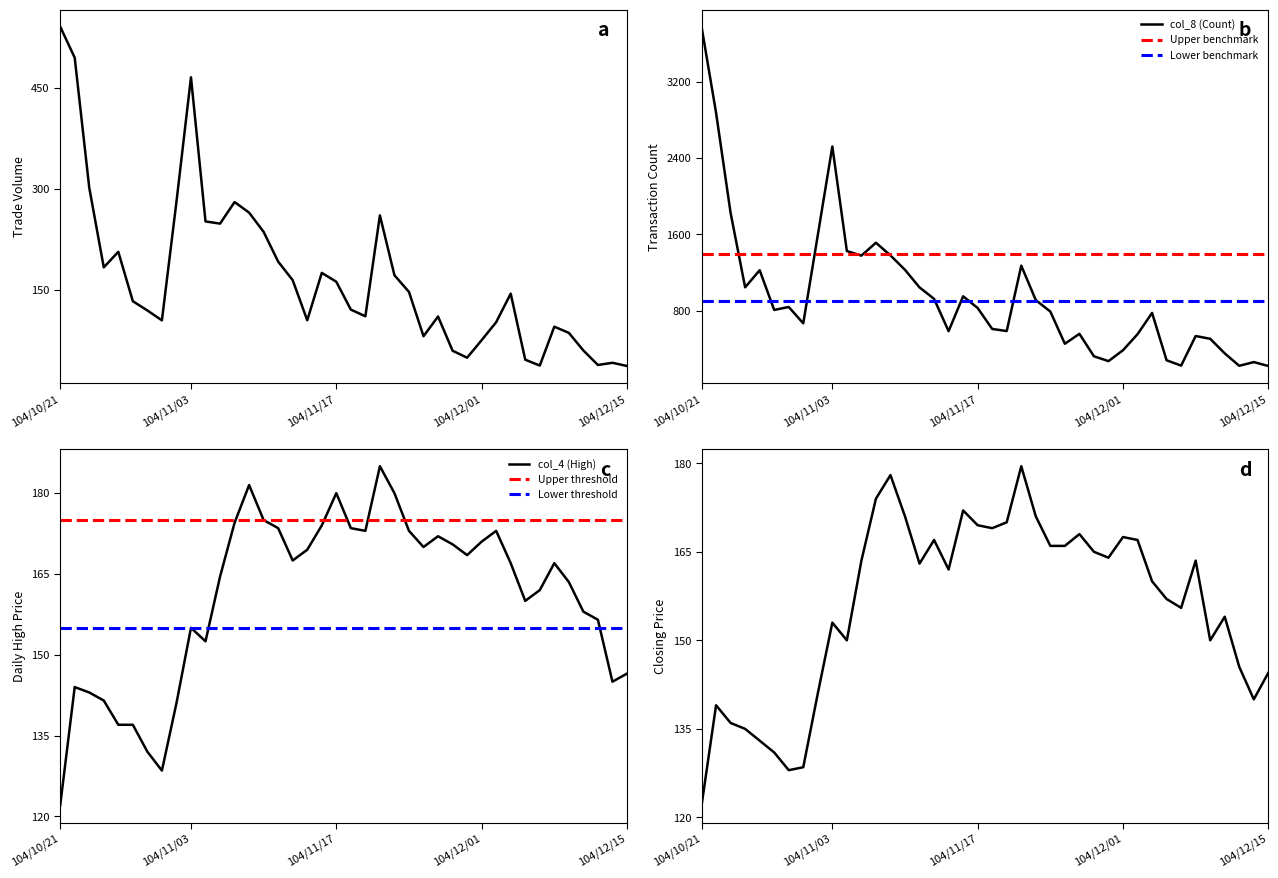

Which category has the highest value across all series?

104/10/21